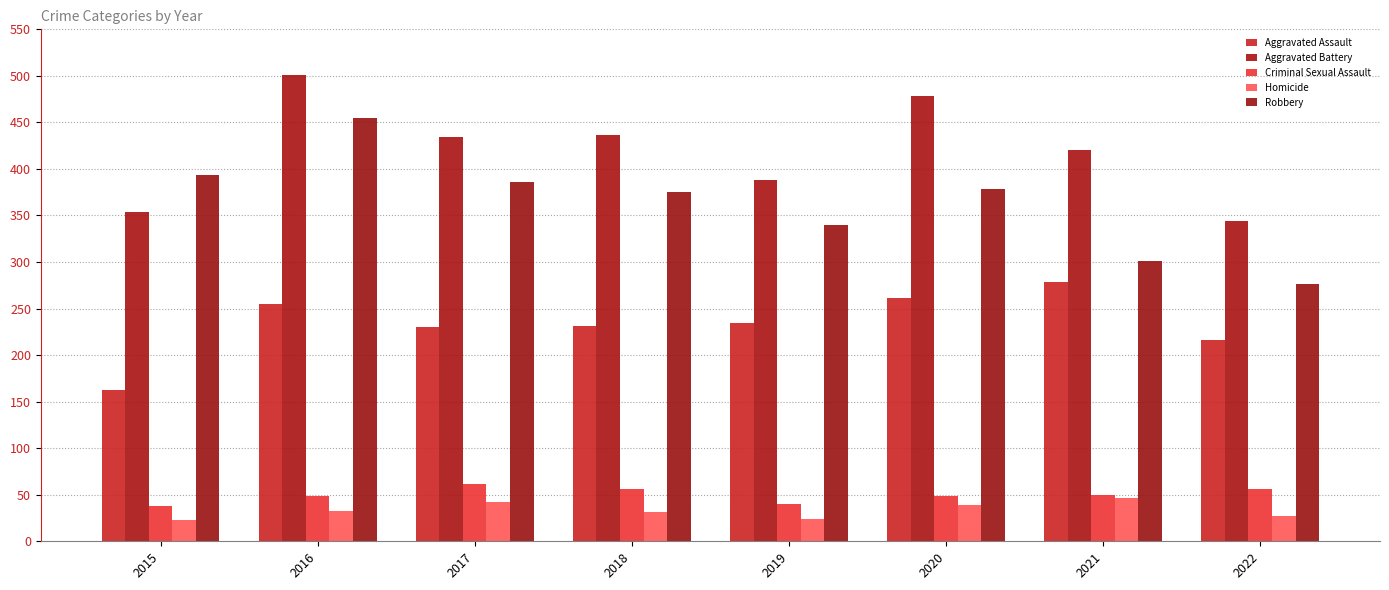

Rank the categories by Robbery value from lowest to highest.

2022, 2021, 2019, 2018, 2020, 2017, 2015, 2016